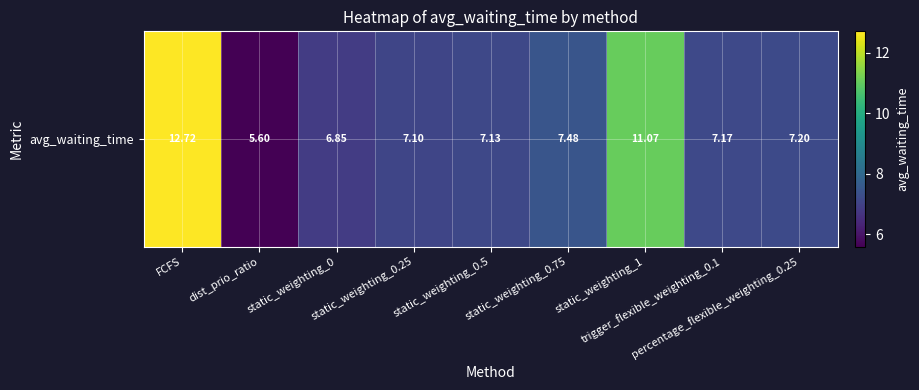

What is the difference between the values at static_weighting_1 and percentage_flexible_weighting_0.25?

3.9